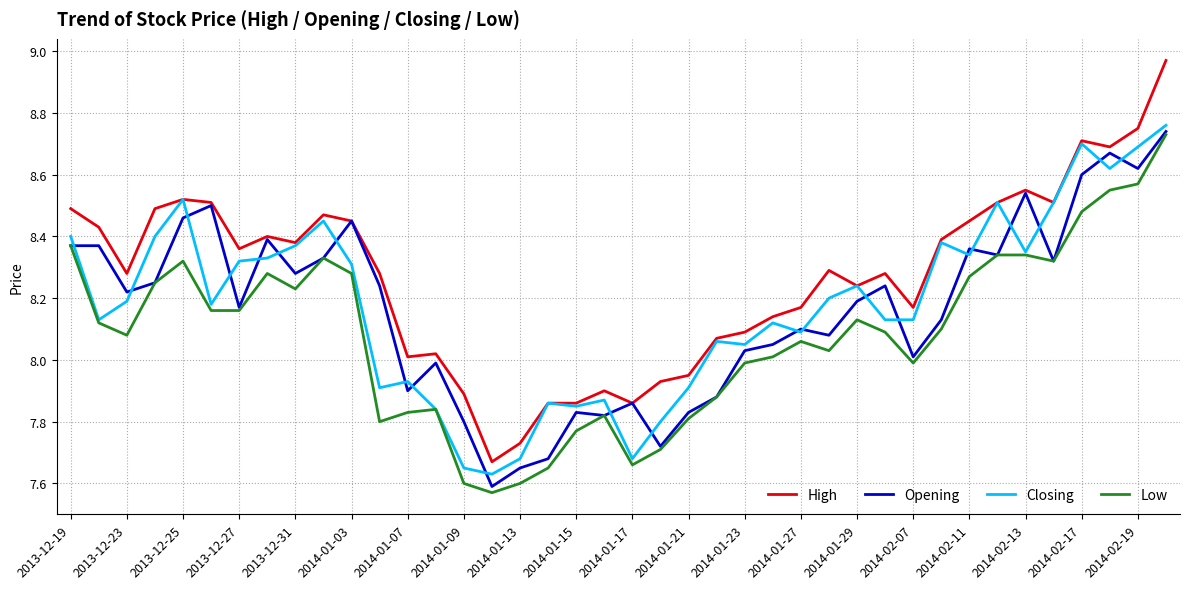

Which series has the largest range (max minus min)?

High